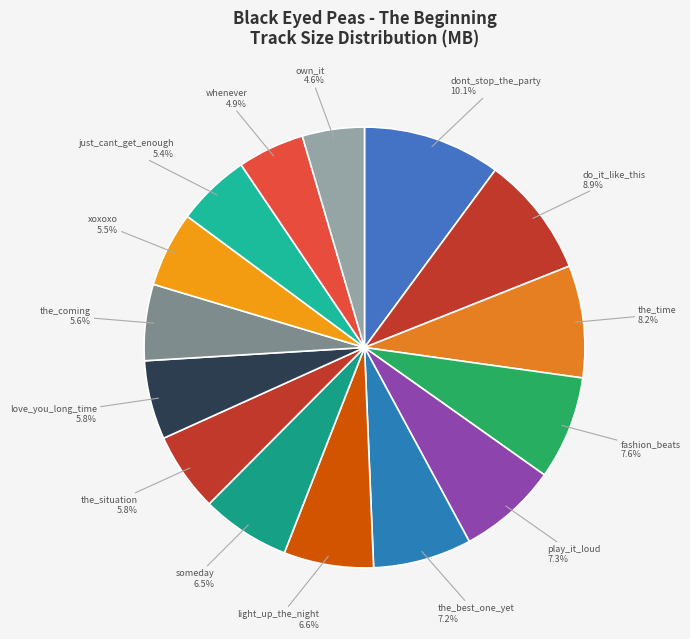

Count the number of slices in the pie.

15